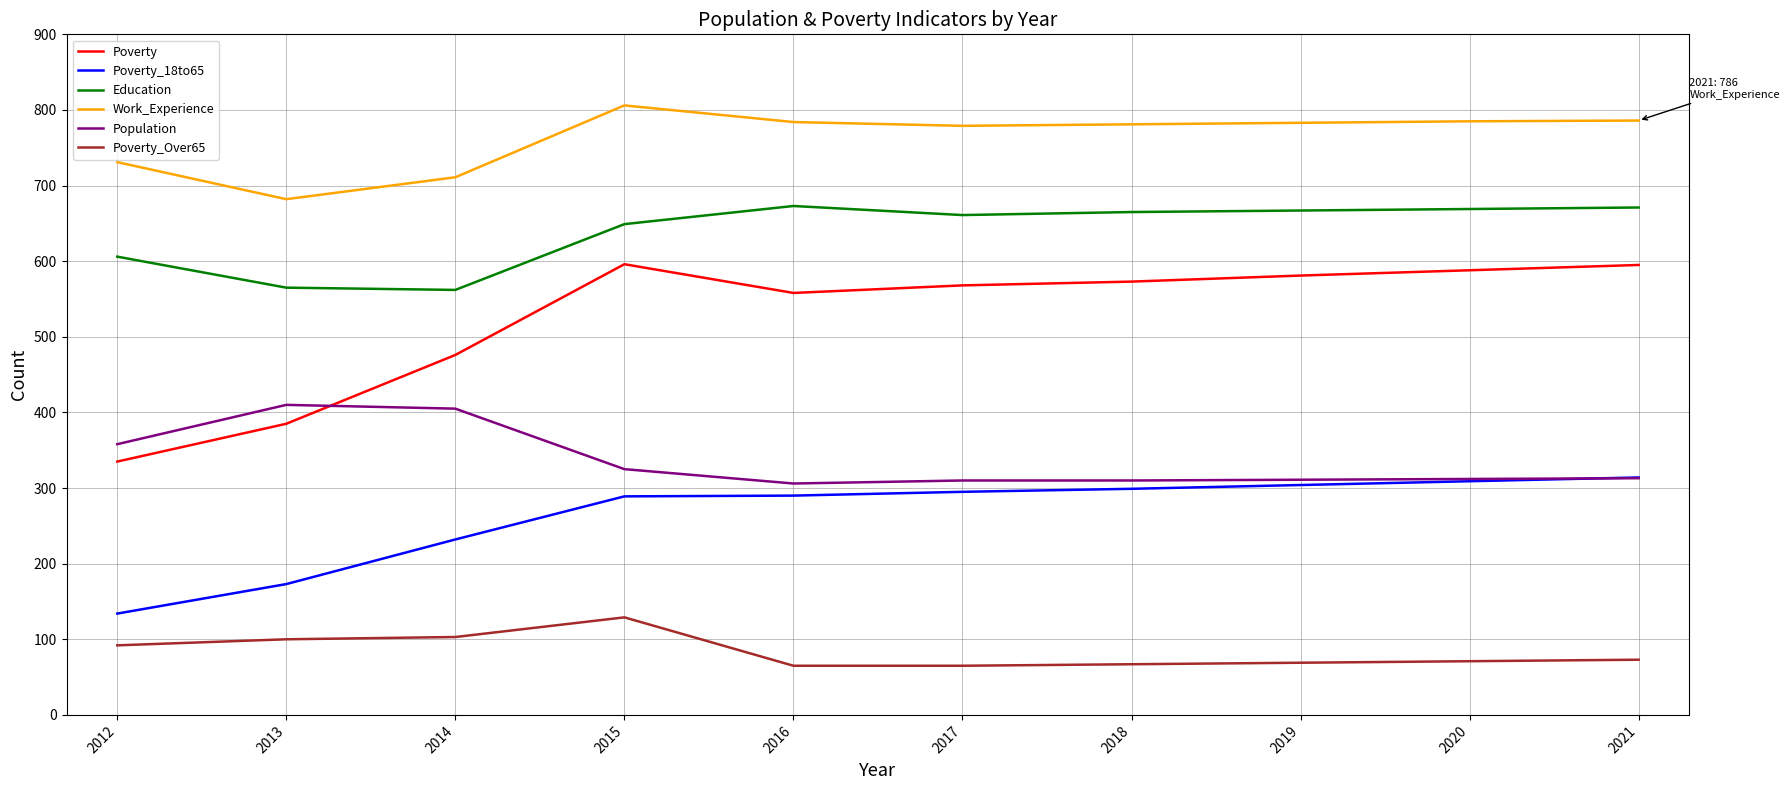

Is the value of Poverty_18to65 at 2015 greater than the value of Poverty at 2017?

No